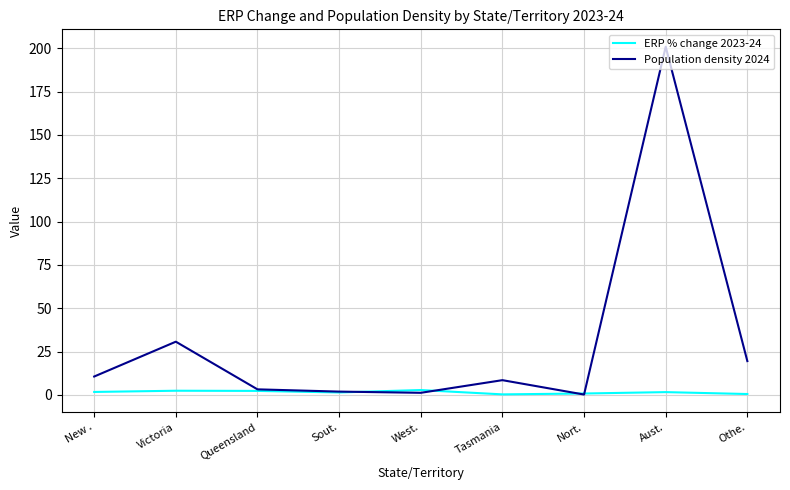

List the series in order of their overall mean, lowest first.

ERP % change 2023-24, Population density 2024